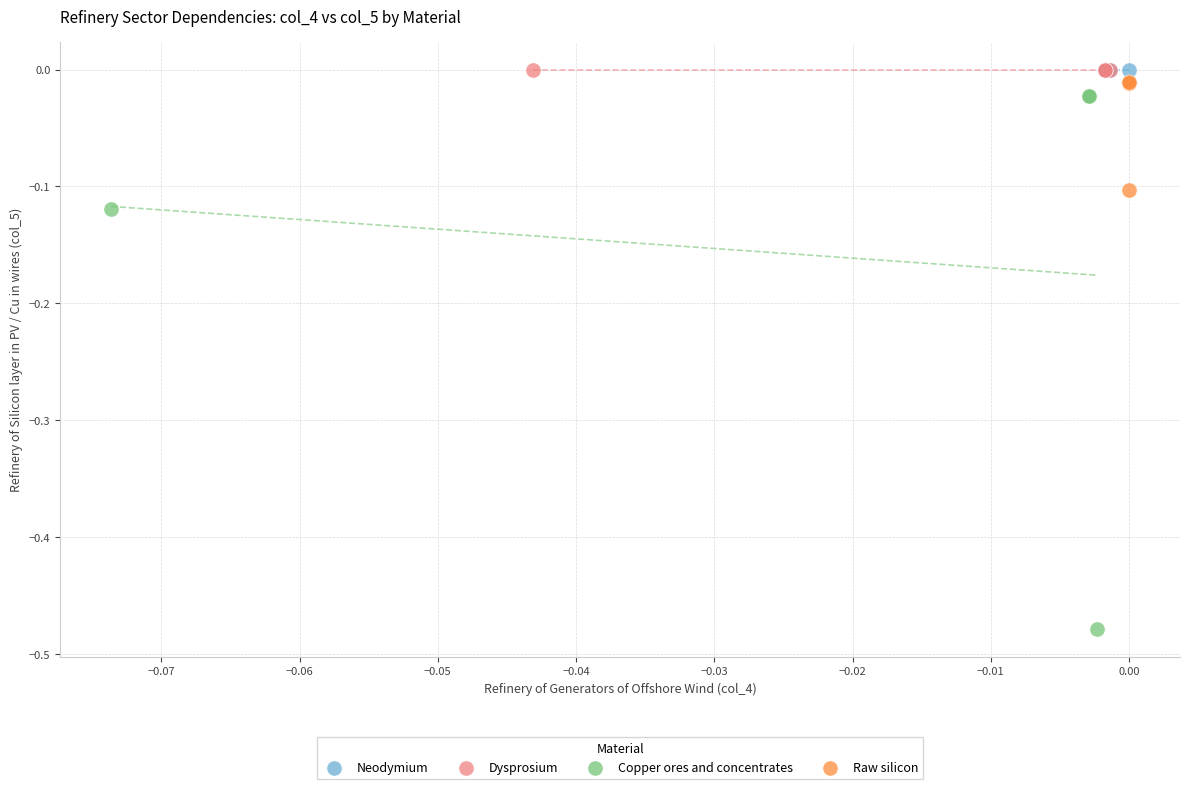

What are all the series names shown in the legend?

Neodymium, Dysprosium, Copper ores and concentrates, Raw silicon